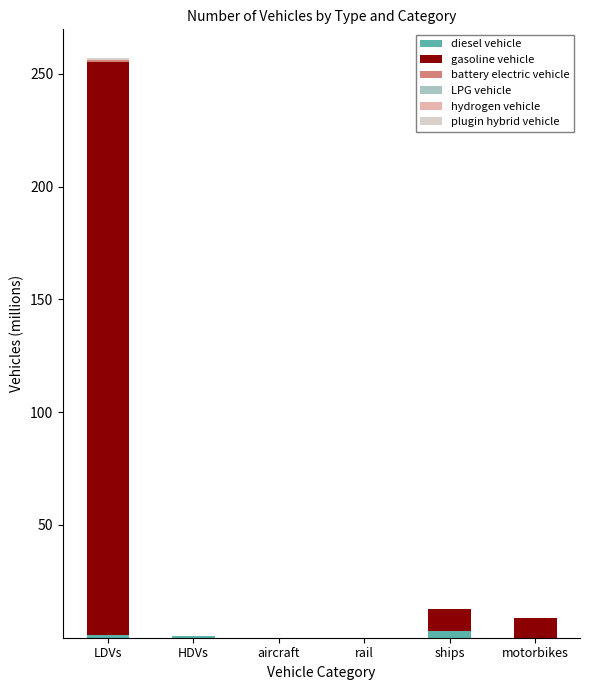

How many distinct data groups are displayed?

6